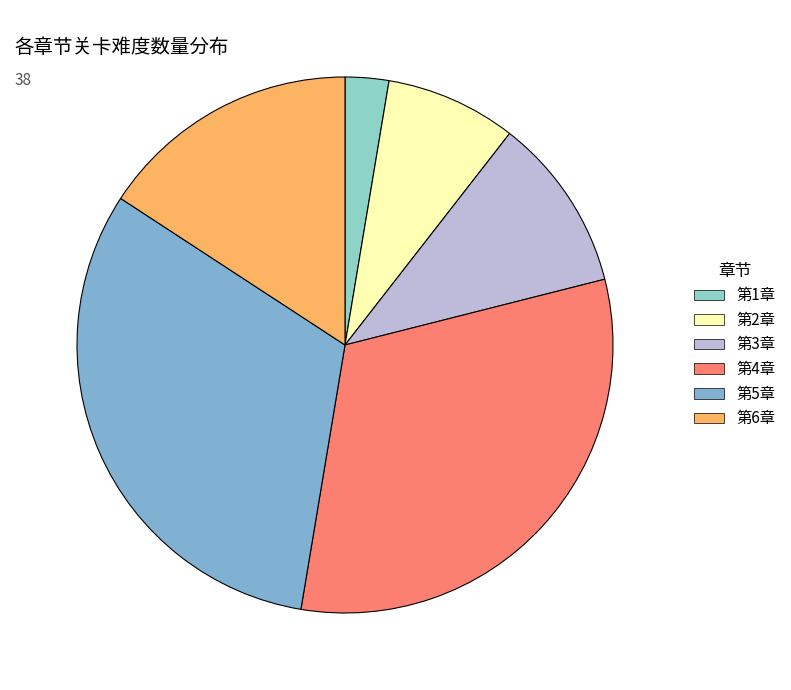

How many segments does this pie chart have?

6